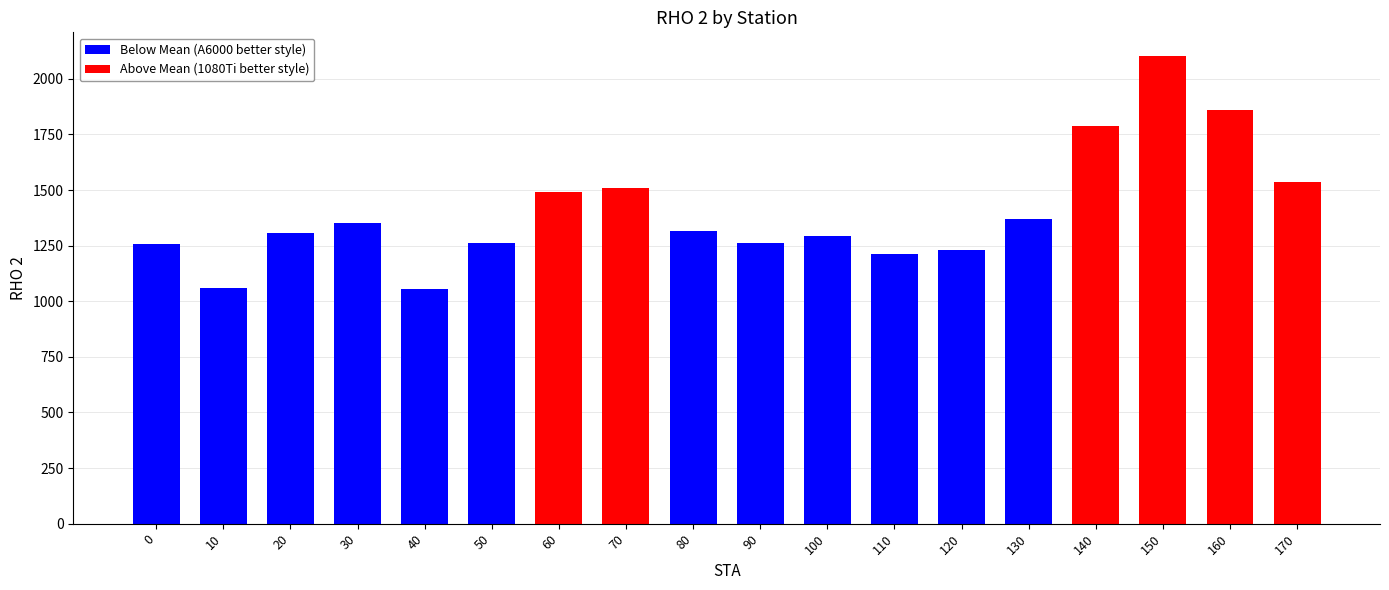

What is the difference between the second highest and minimum values?

806